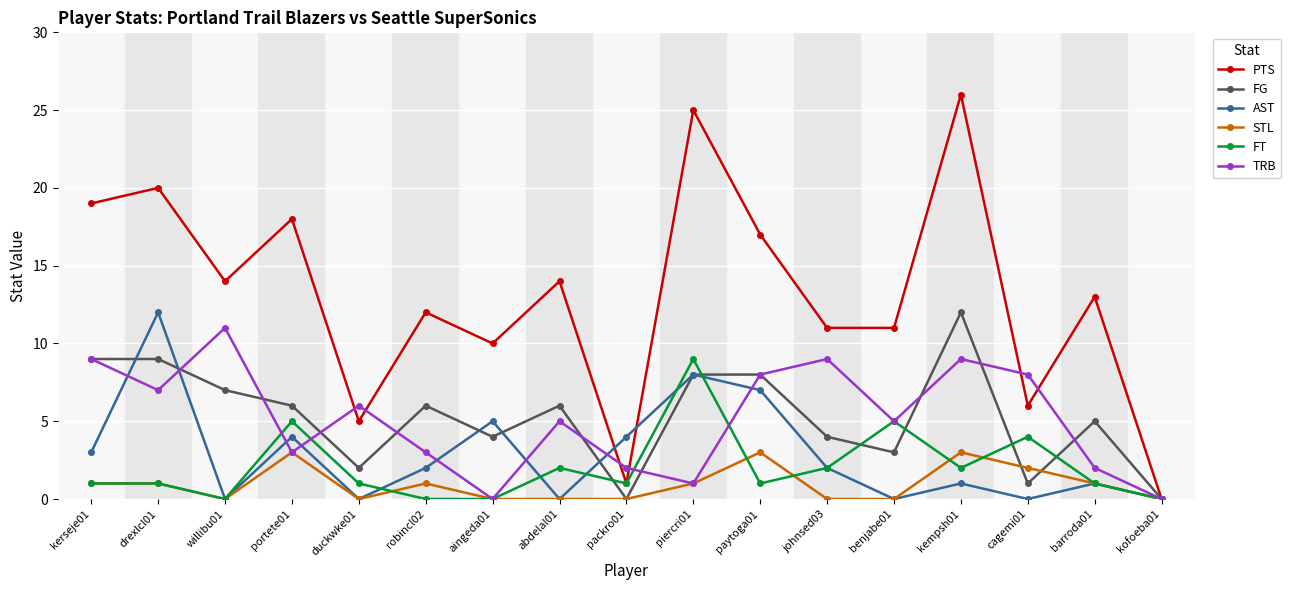

Reading right to left, transcribe all the data shown in this chart.

PTS: kofoeba01=0	barroda01=13	cagemi01=6	kempsh01=26	benjabe01=11	johnsed03=11	paytoga01=17	piercri01=25	packro01=1	abdelal01=14	aingeda01=10	robincl02=12	duckwke01=5	portete01=18	willibu01=14	drexlcl01=20	kerseje01=19
FG: kofoeba01=0	barroda01=5	cagemi01=1	kempsh01=12	benjabe01=3	johnsed03=4	paytoga01=8	piercri01=8	packro01=0	abdelal01=6	aingeda01=4	robincl02=6	duckwke01=2	portete01=6	willibu01=7	drexlcl01=9	kerseje01=9
AST: kofoeba01=0	barroda01=1	cagemi01=0	kempsh01=1	benjabe01=0	johnsed03=2	paytoga01=7	piercri01=8	packro01=4	abdelal01=0	aingeda01=5	robincl02=2	duckwke01=0	portete01=4	willibu01=0	drexlcl01=12	kerseje01=3
STL: kofoeba01=0	barroda01=1	cagemi01=2	kempsh01=3	benjabe01=0	johnsed03=0	paytoga01=3	piercri01=1	packro01=0	abdelal01=0	aingeda01=0	robincl02=1	duckwke01=0	portete01=3	willibu01=0	drexlcl01=1	kerseje01=1
FT: kofoeba01=0	barroda01=1	cagemi01=4	kempsh01=2	benjabe01=5	johnsed03=2	paytoga01=1	piercri01=9	packro01=1	abdelal01=2	aingeda01=0	robincl02=0	duckwke01=1	portete01=5	willibu01=0	drexlcl01=1	kerseje01=1
TRB: kofoeba01=0	barroda01=2	cagemi01=8	kempsh01=9	benjabe01=5	johnsed03=9	paytoga01=8	piercri01=1	packro01=2	abdelal01=5	aingeda01=0	robincl02=3	duckwke01=6	portete01=3	willibu01=11	drexlcl01=7	kerseje01=9